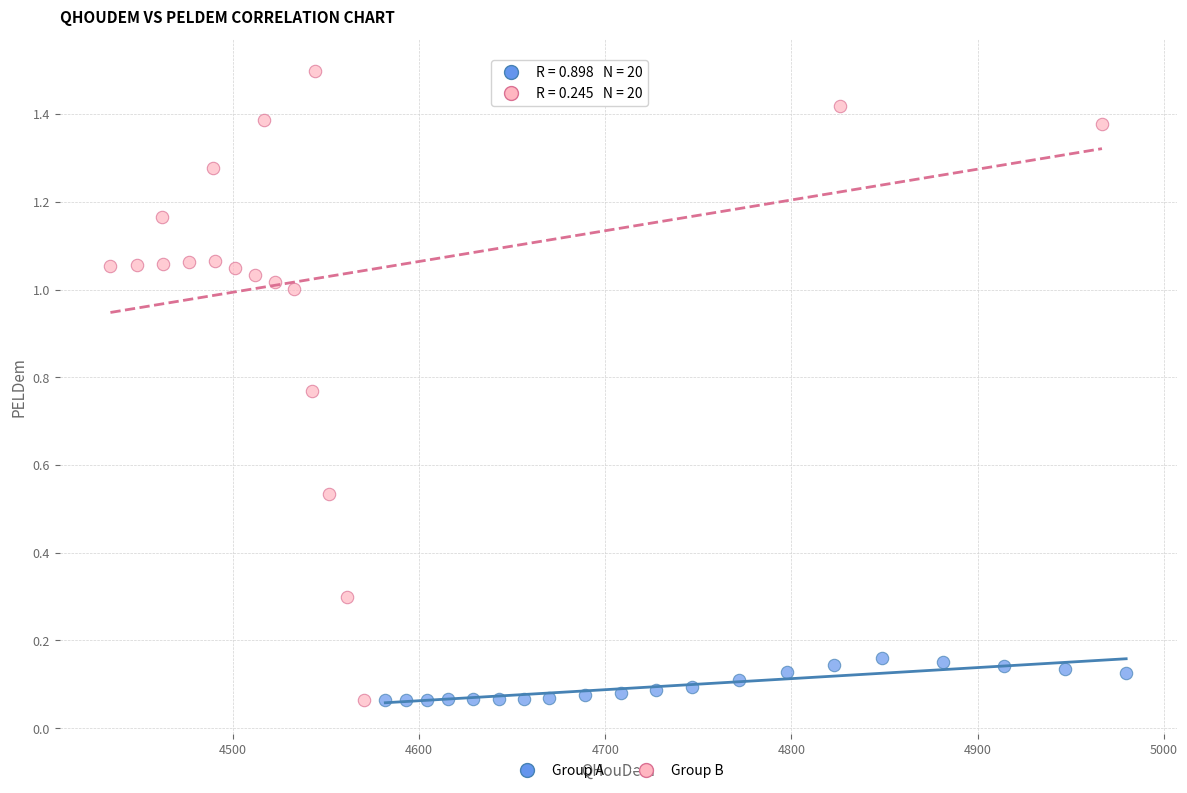

Which series contains the highest Y value?

Group B